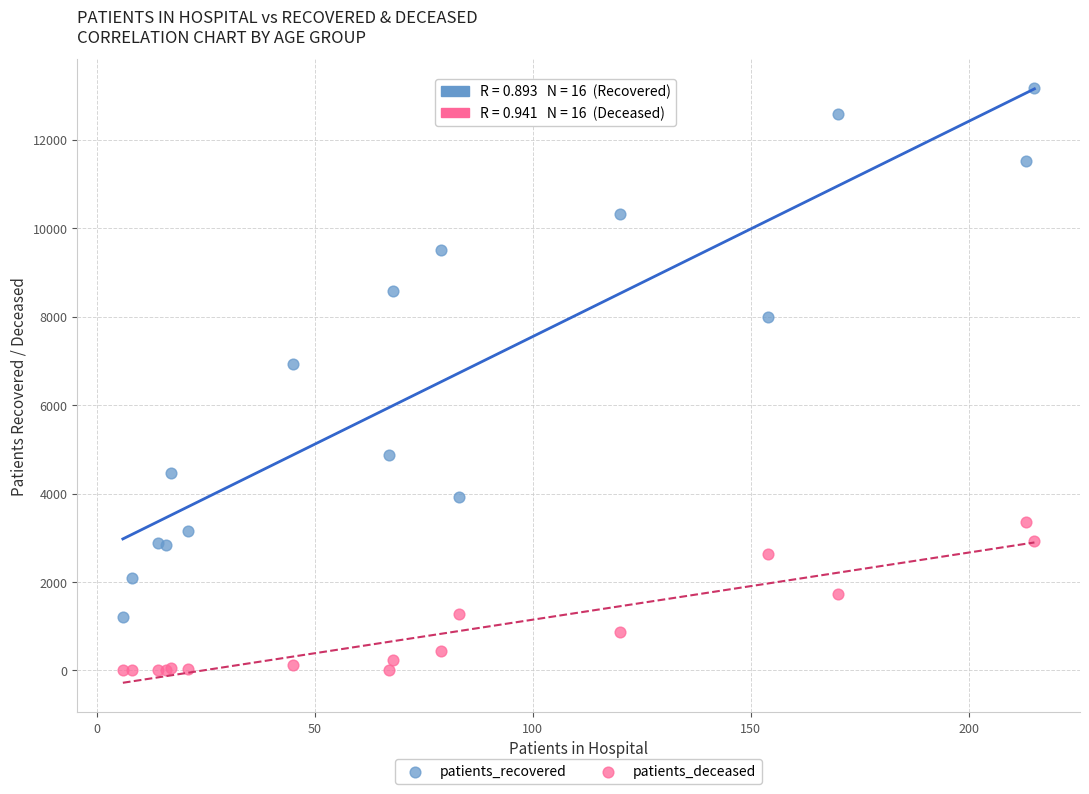

Which series reaches the maximum Y coordinate?

patients_recovered